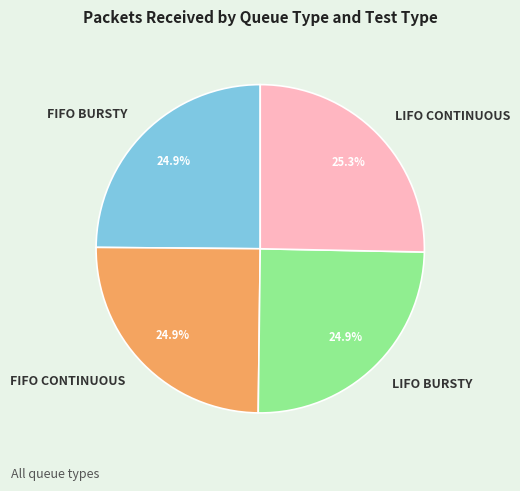

Count the number of slices in the pie.

4